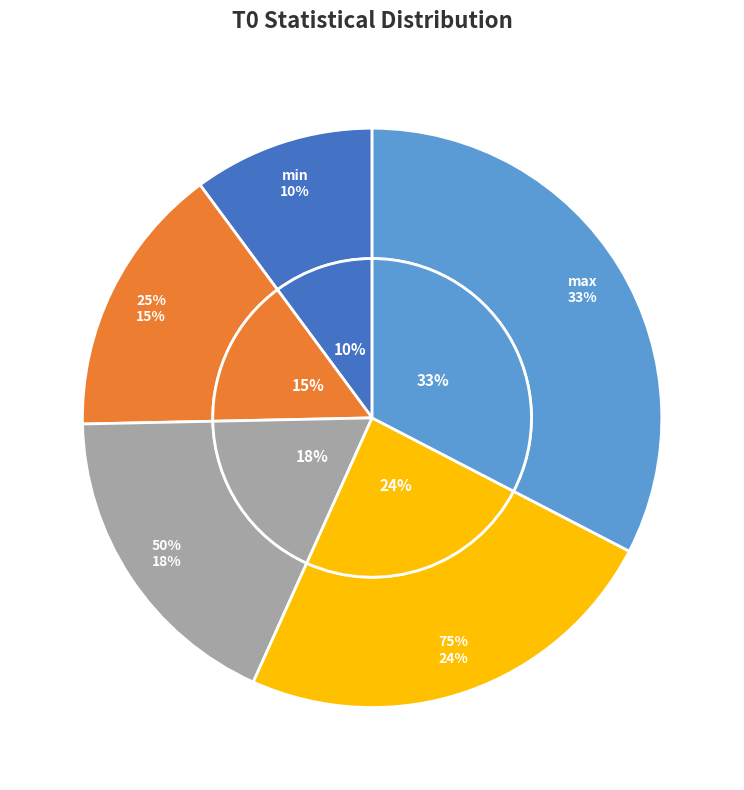

What percentage is NOT represented by max?

67.4%